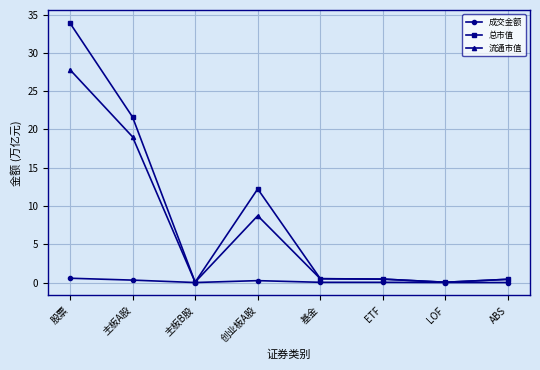

What are all the series names shown in the legend?

成交金额, 总市值, 流通市值